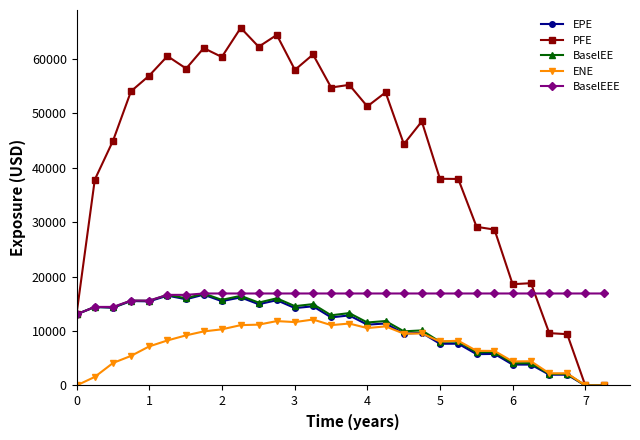

What is the greatest value displayed?

65730.1